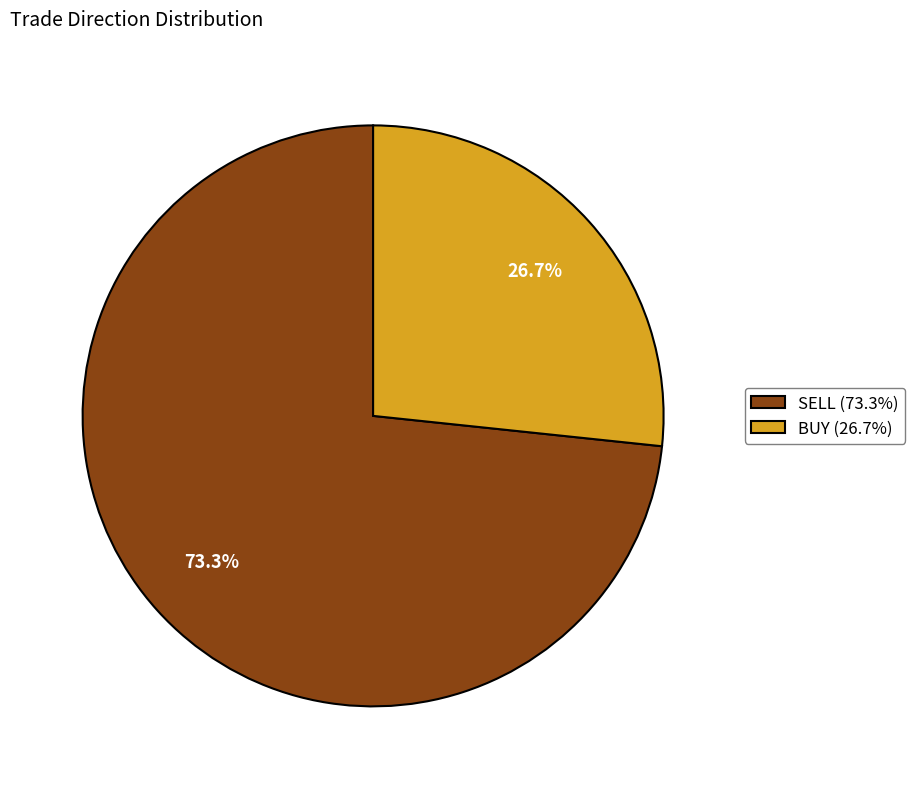

Is there any slice that represents more than half of the pie?

Yes